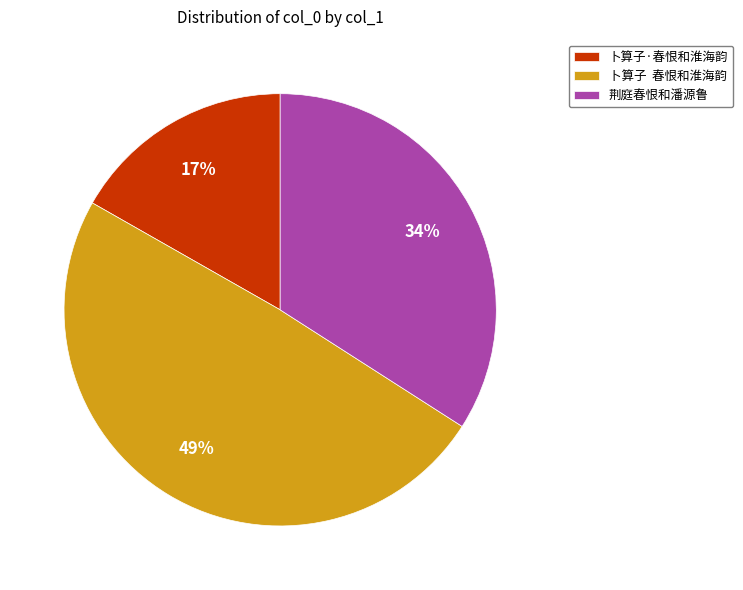

Count the number of slices in the pie.

3